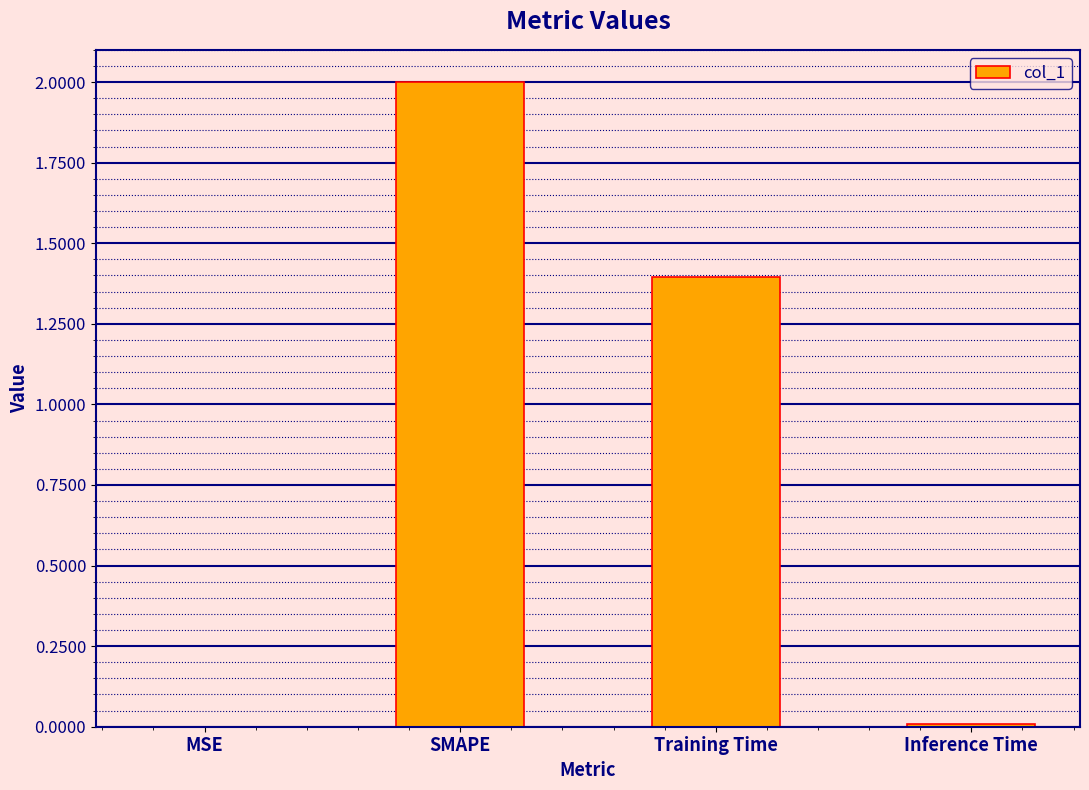

Which label corresponds to the largest value in the chart?

SMAPE